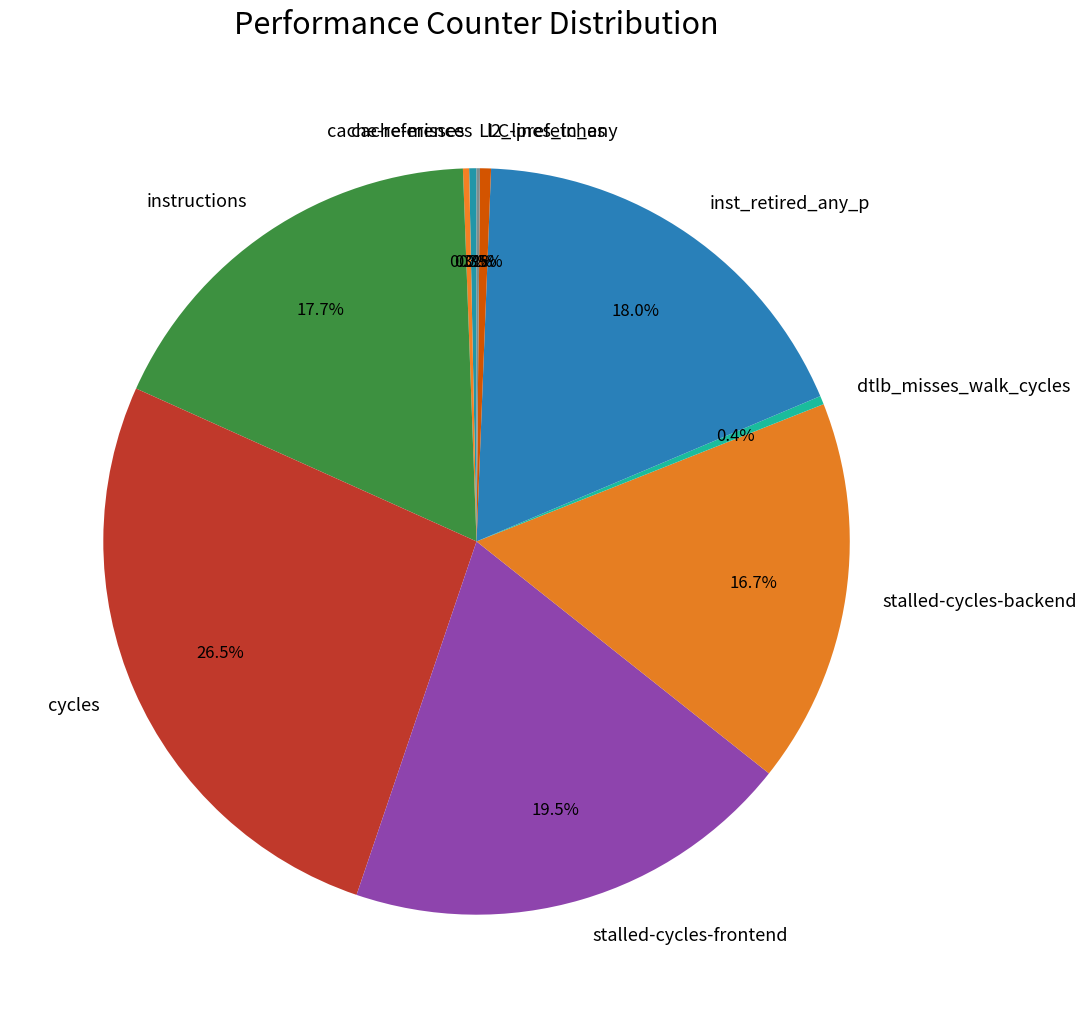

Combined, do cache-references and stalled-cycles-frontend account for over 50%?

No